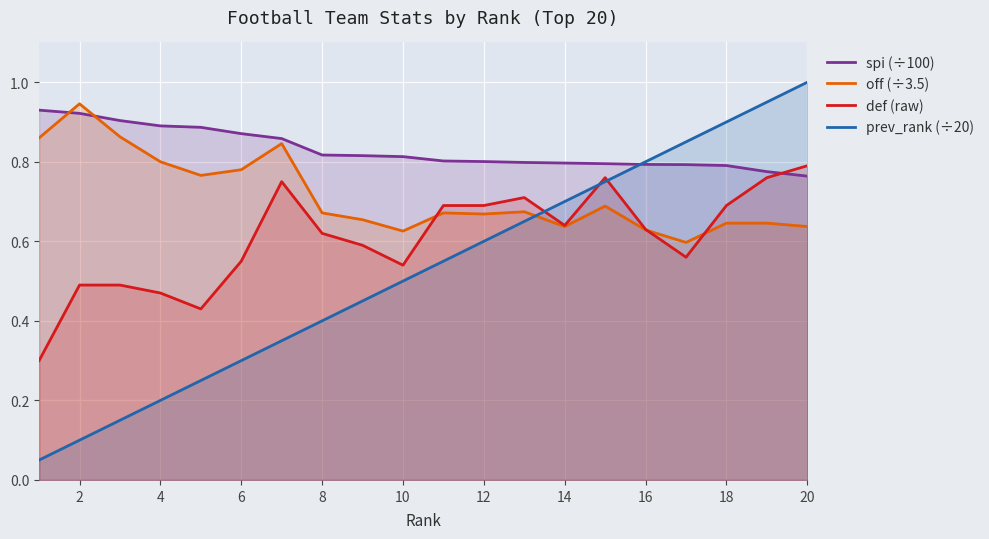

Which series changed the most between 2 and 14?

prev_rank (÷20)